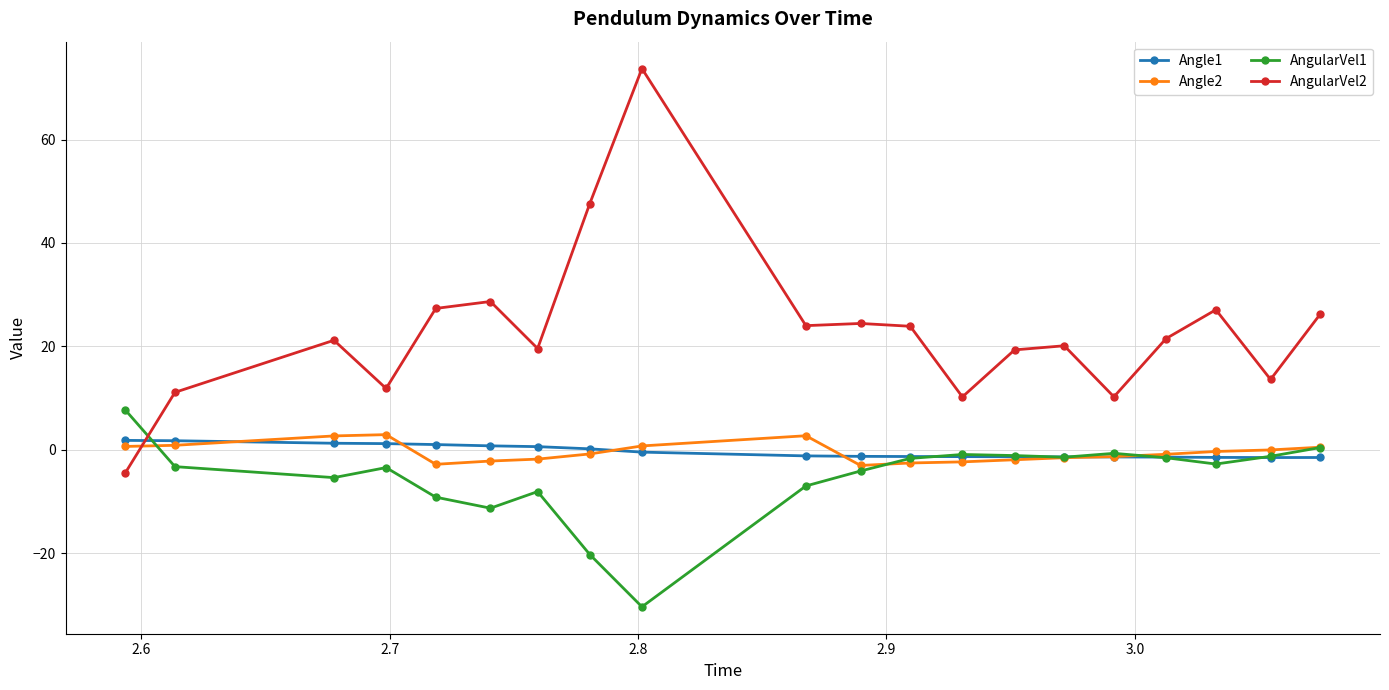

True or false: AngularVel2 has more than 0 interior local peaks.

True